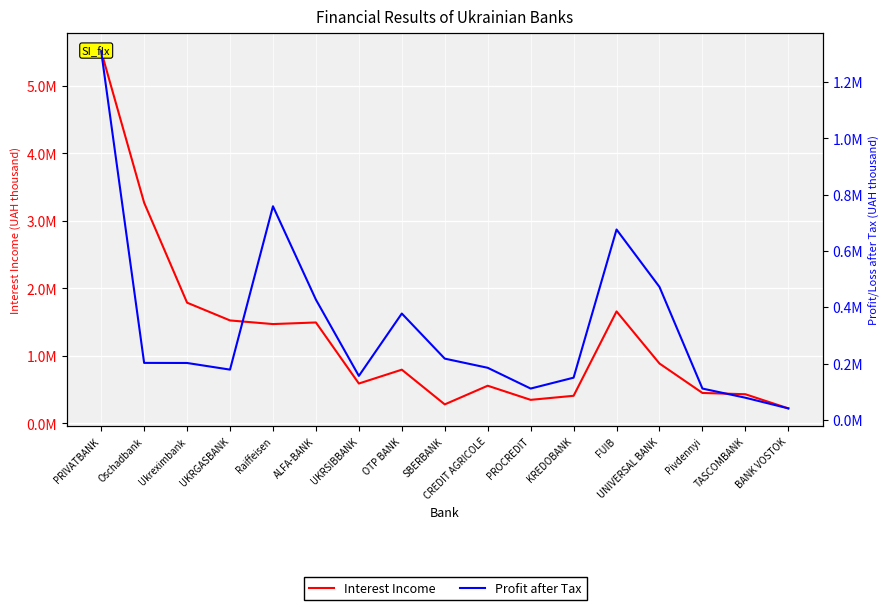

The Interest Income series shows 282421.6 at SBERBANK. True or false?

True